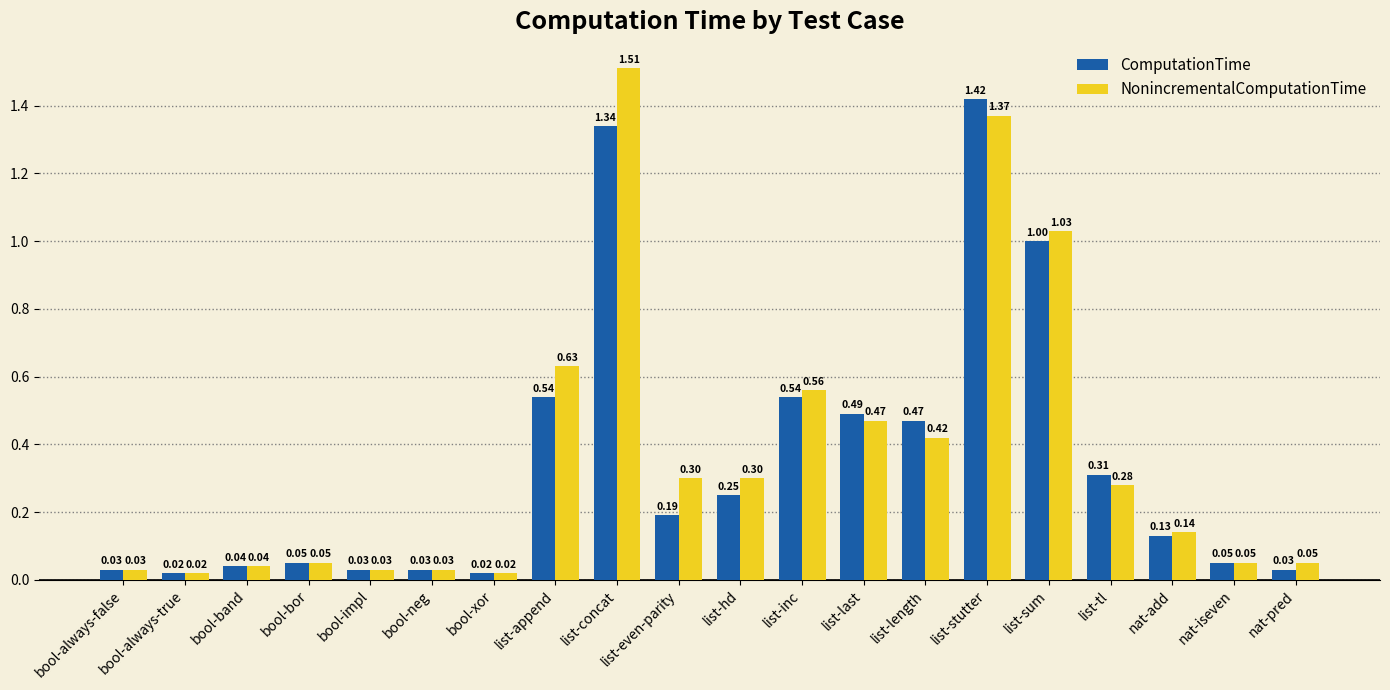

How many series are shown in this chart?

2